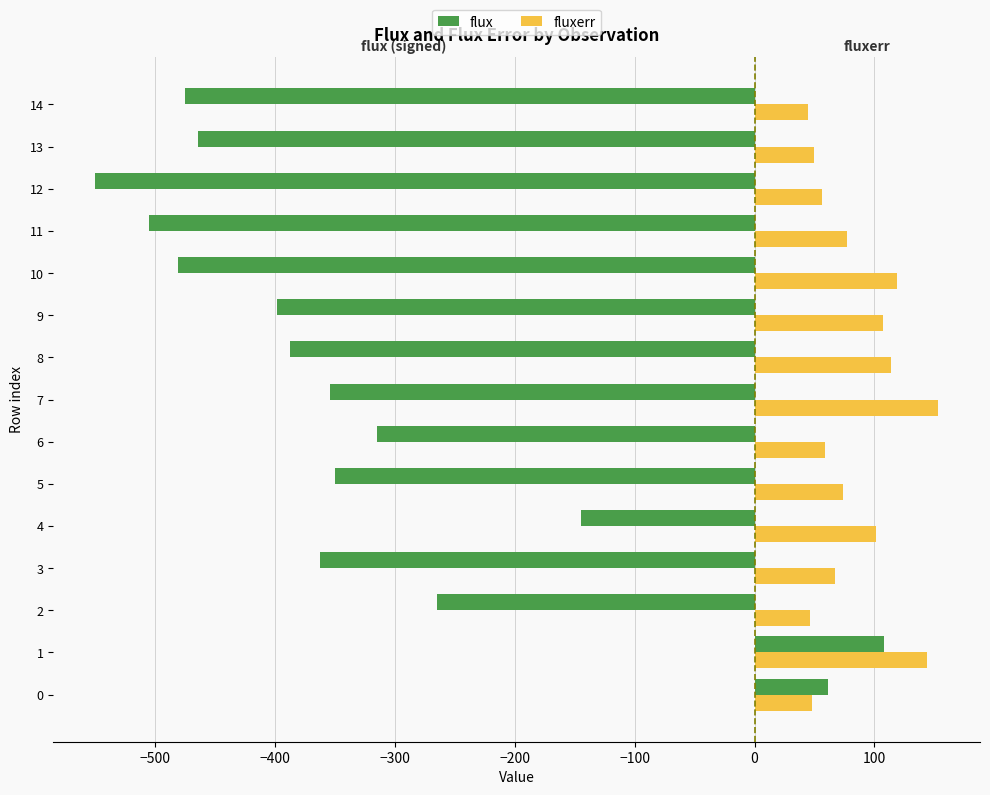

Count the number of data series in this chart.

2